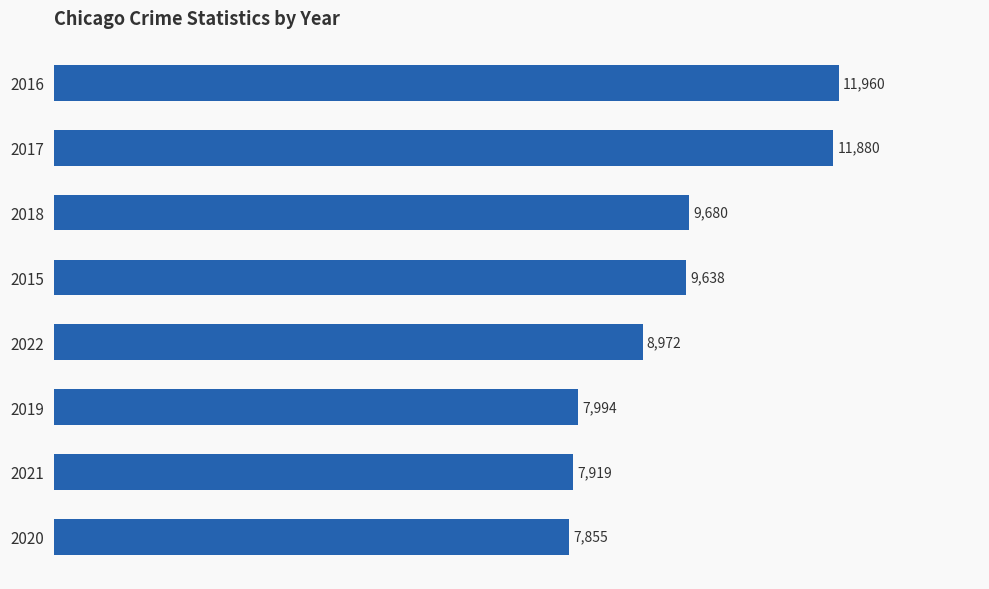

What is the greatest value displayed?

11960